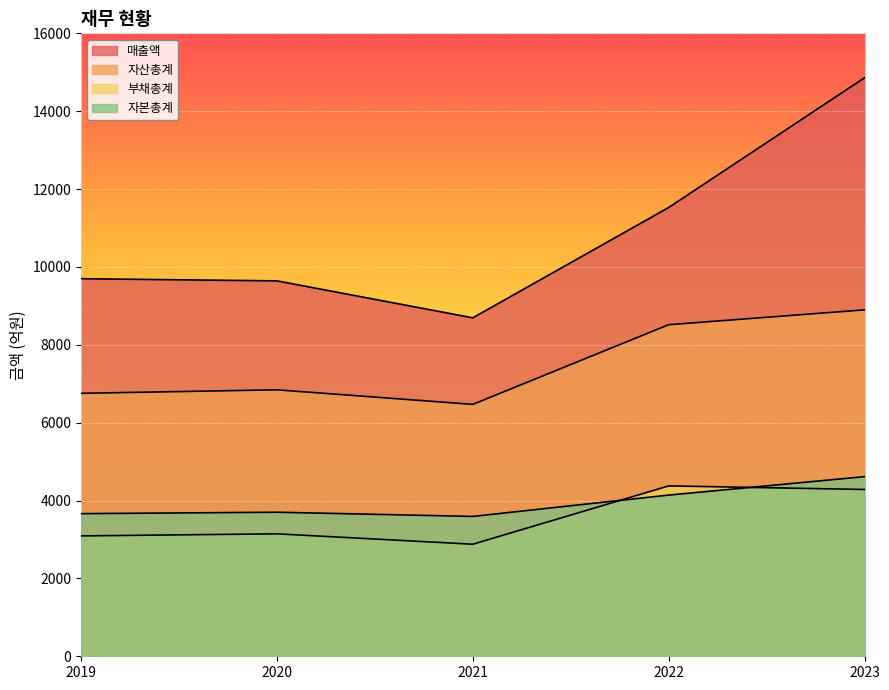

True or false: 자산총계 and 자본총계 intersect in this chart.

False